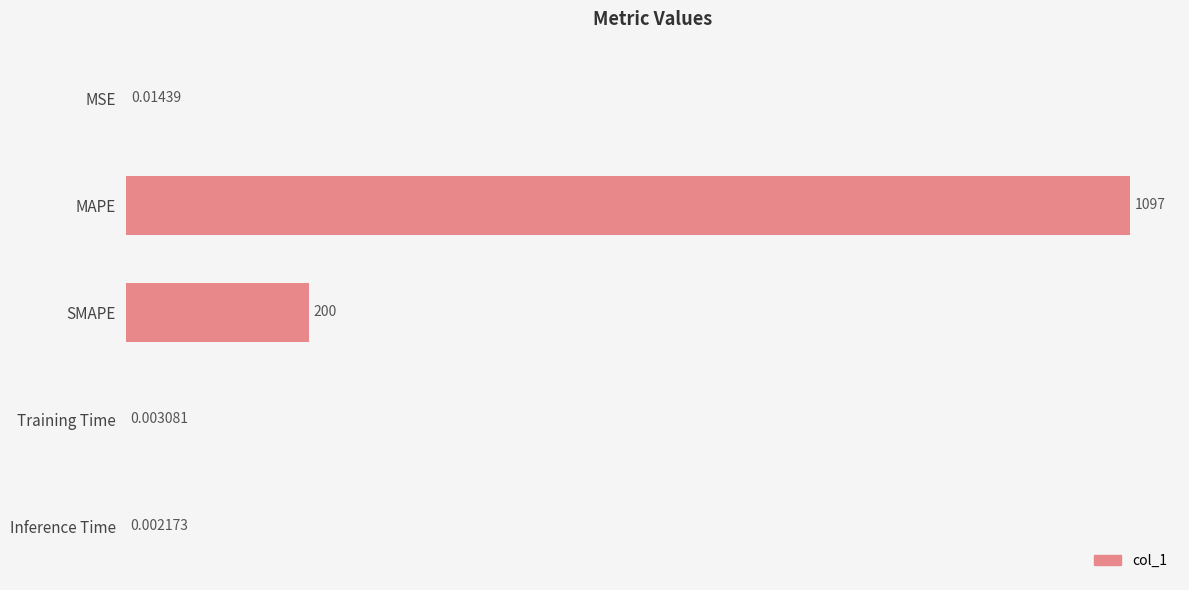

Where is the data nearest to the value 548?

SMAPE